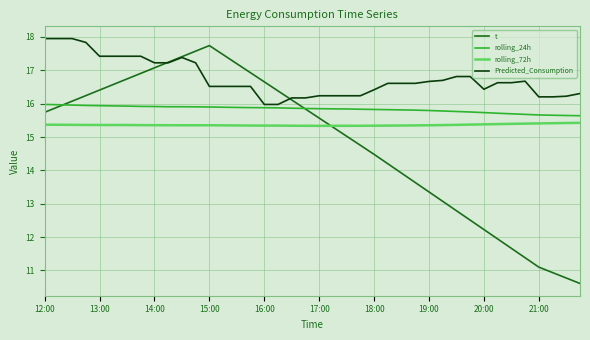

What is the difference between the maximum and minimum values in the Predicted_Consumption series?

2.0